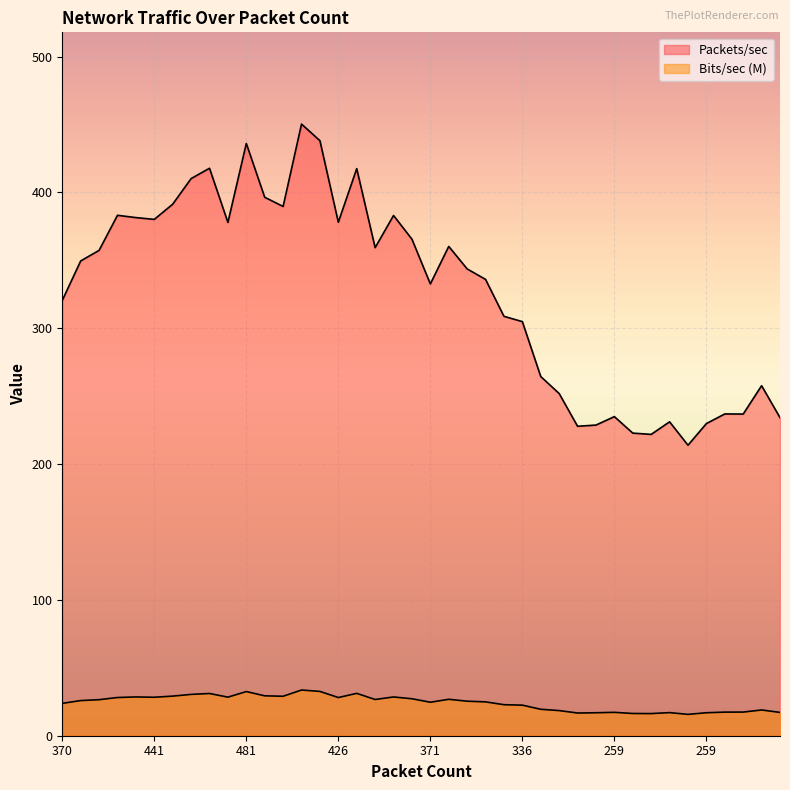

Between 481 and 467, which is larger?

481